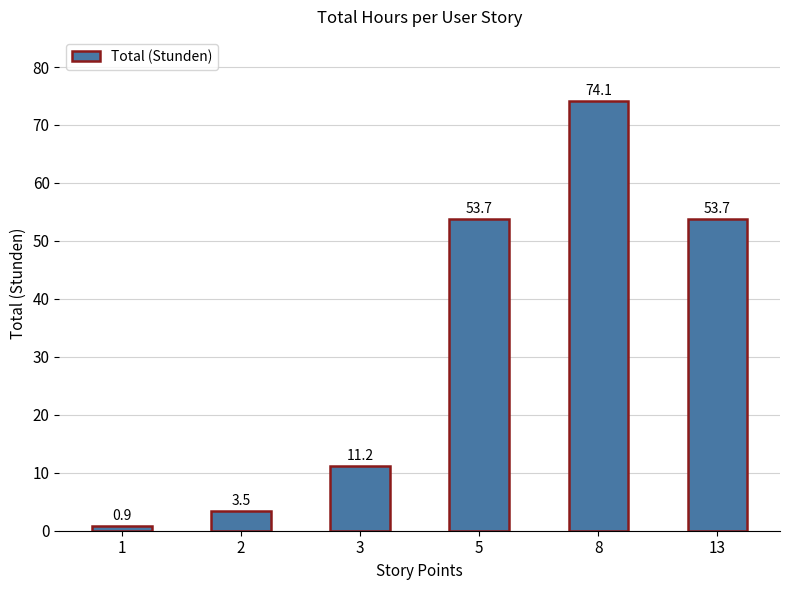

What is the difference between the maximum and minimum values?

73.2